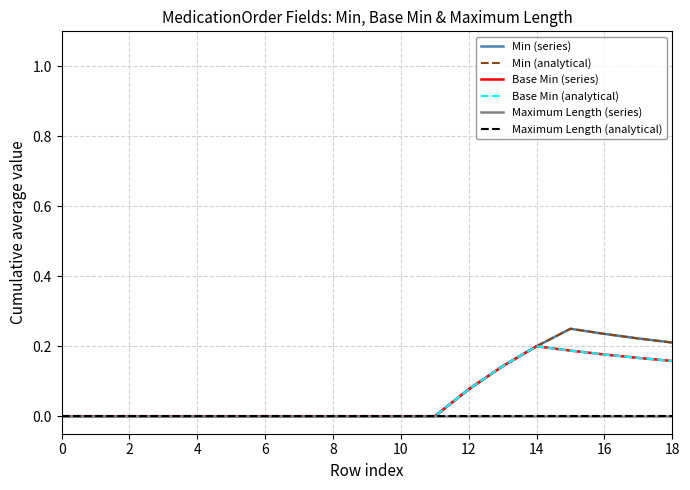

What is the value of the Base Min (series) point at the 14th from the left?

0.1